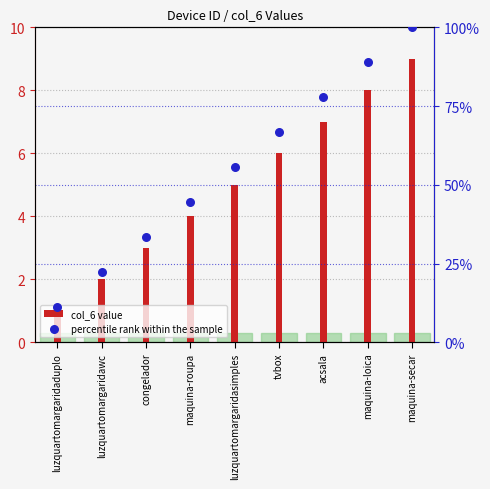

At which category is the sum across all series the highest?

maquina-secar